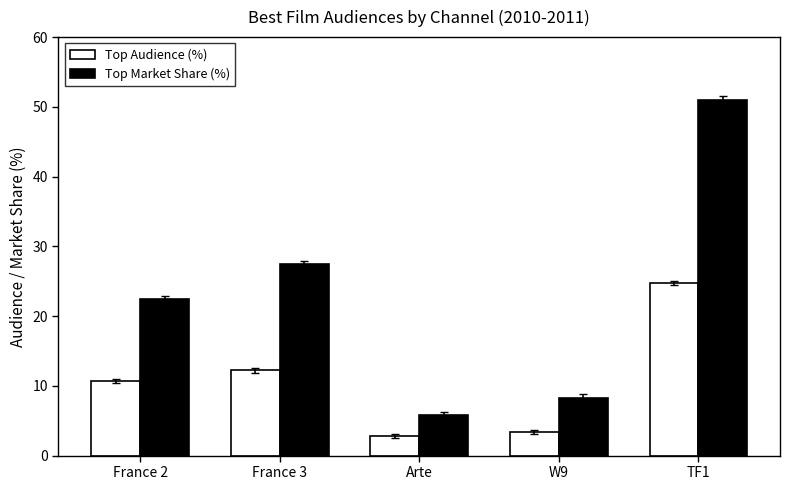

What is the label of the 2nd bar from the left?

France 3